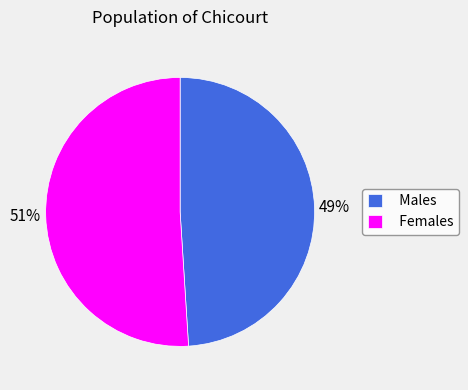

Count the number of slices in the pie.

2